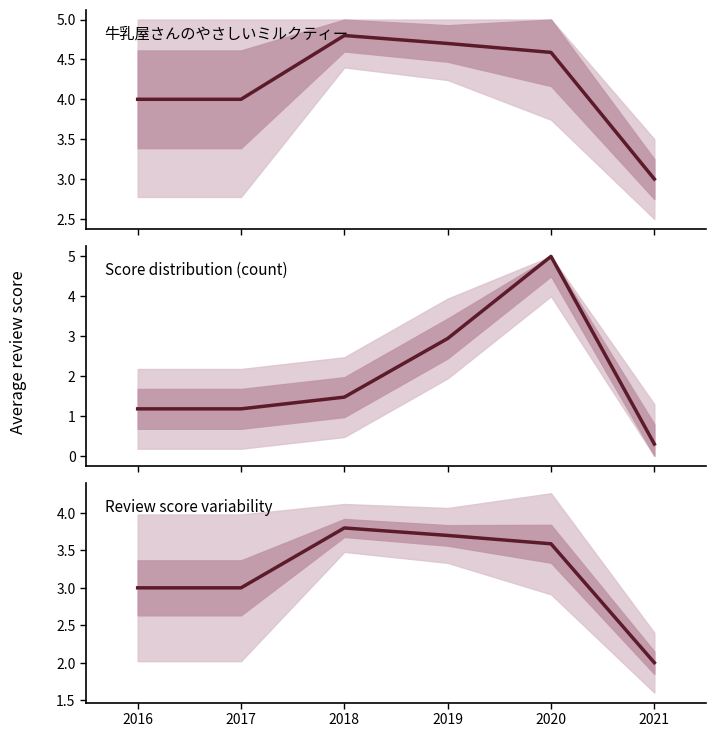

What is the maximum value shown in the chart?

5.0